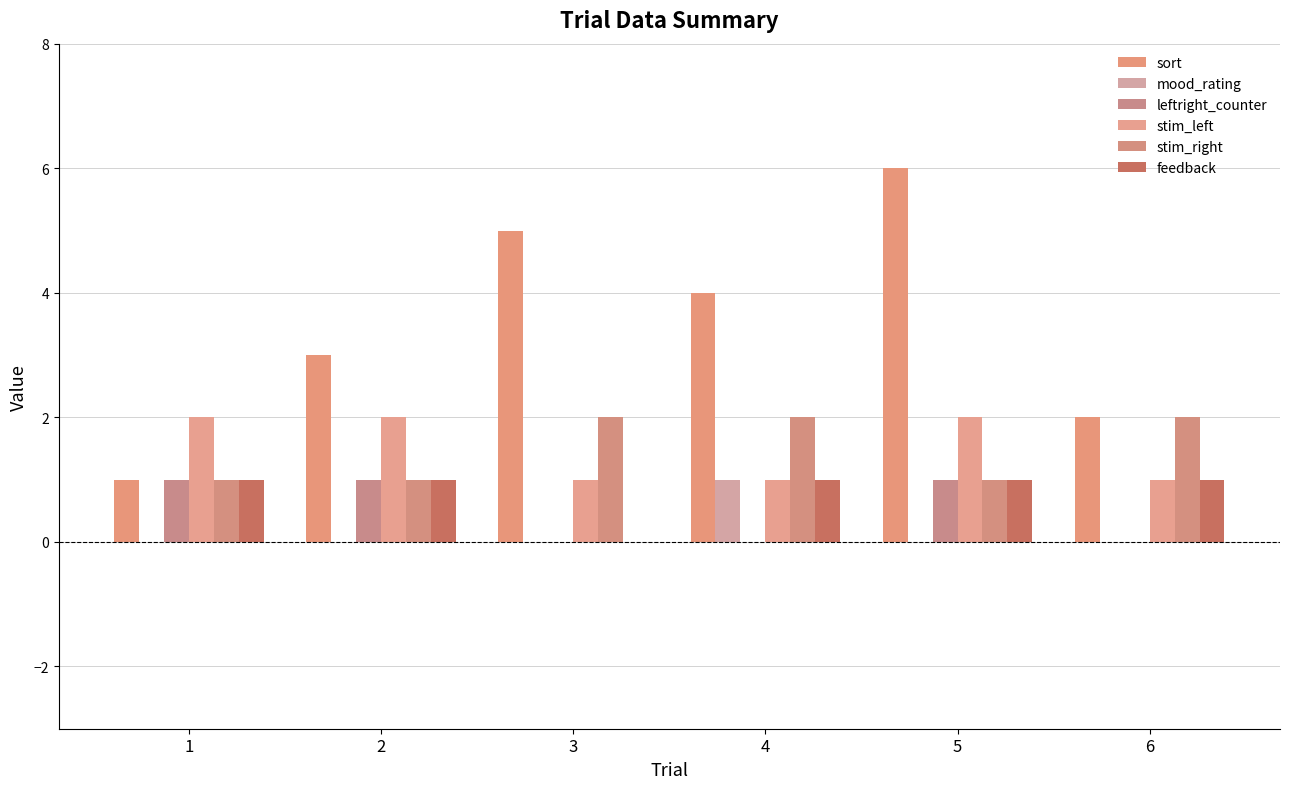

Which series changed the most between 3 and 4?

sort